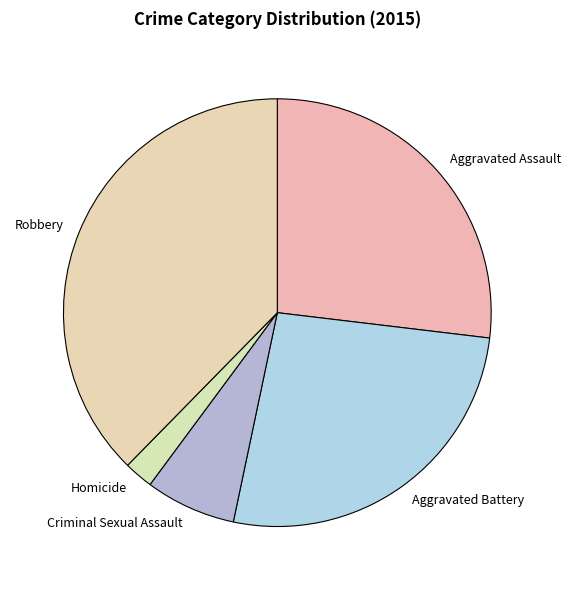

Do Aggravated Assault and Robbery together represent more than half of the pie?

Yes